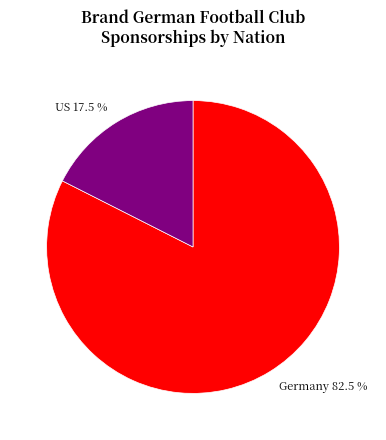

Which slice is the largest?

Germany 82.5 %